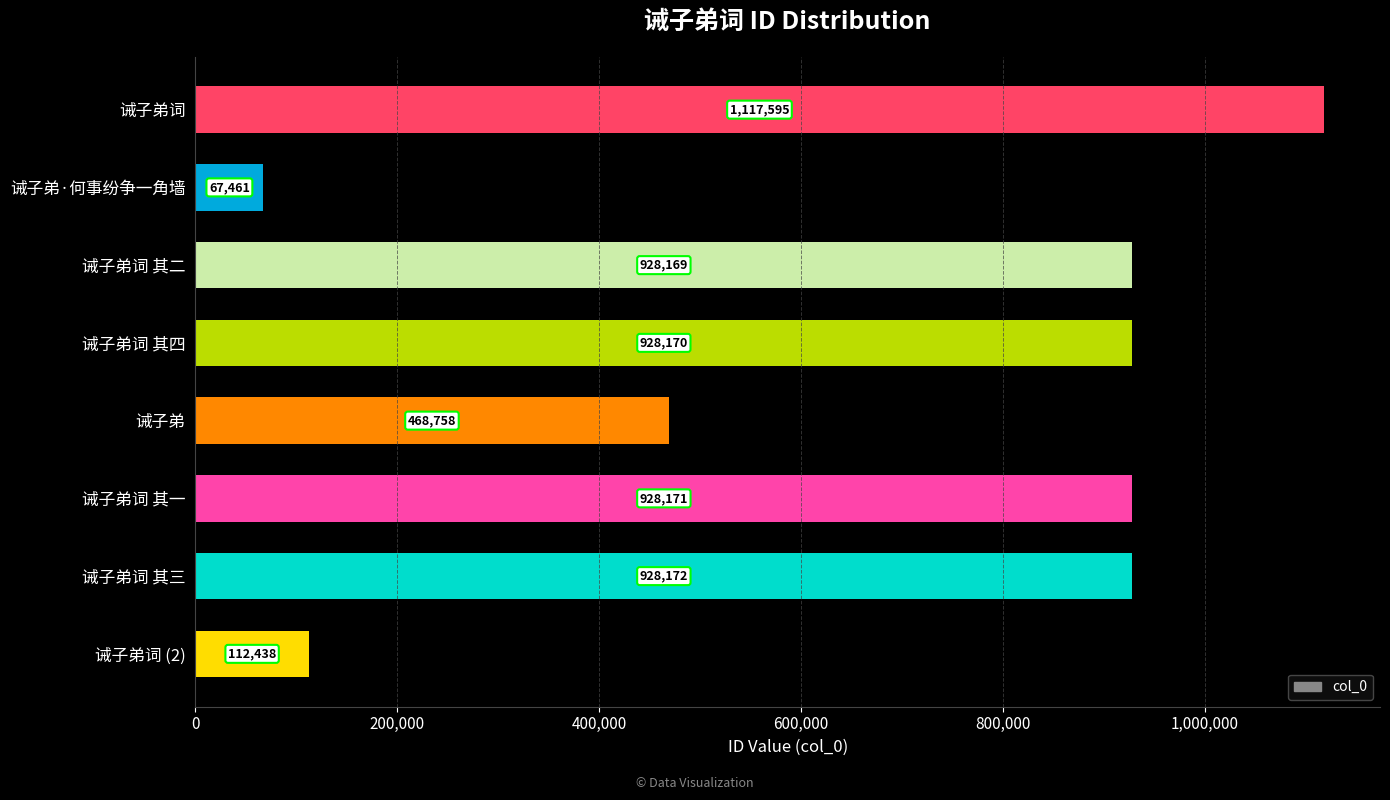

Does the chart contain any negative values?

No